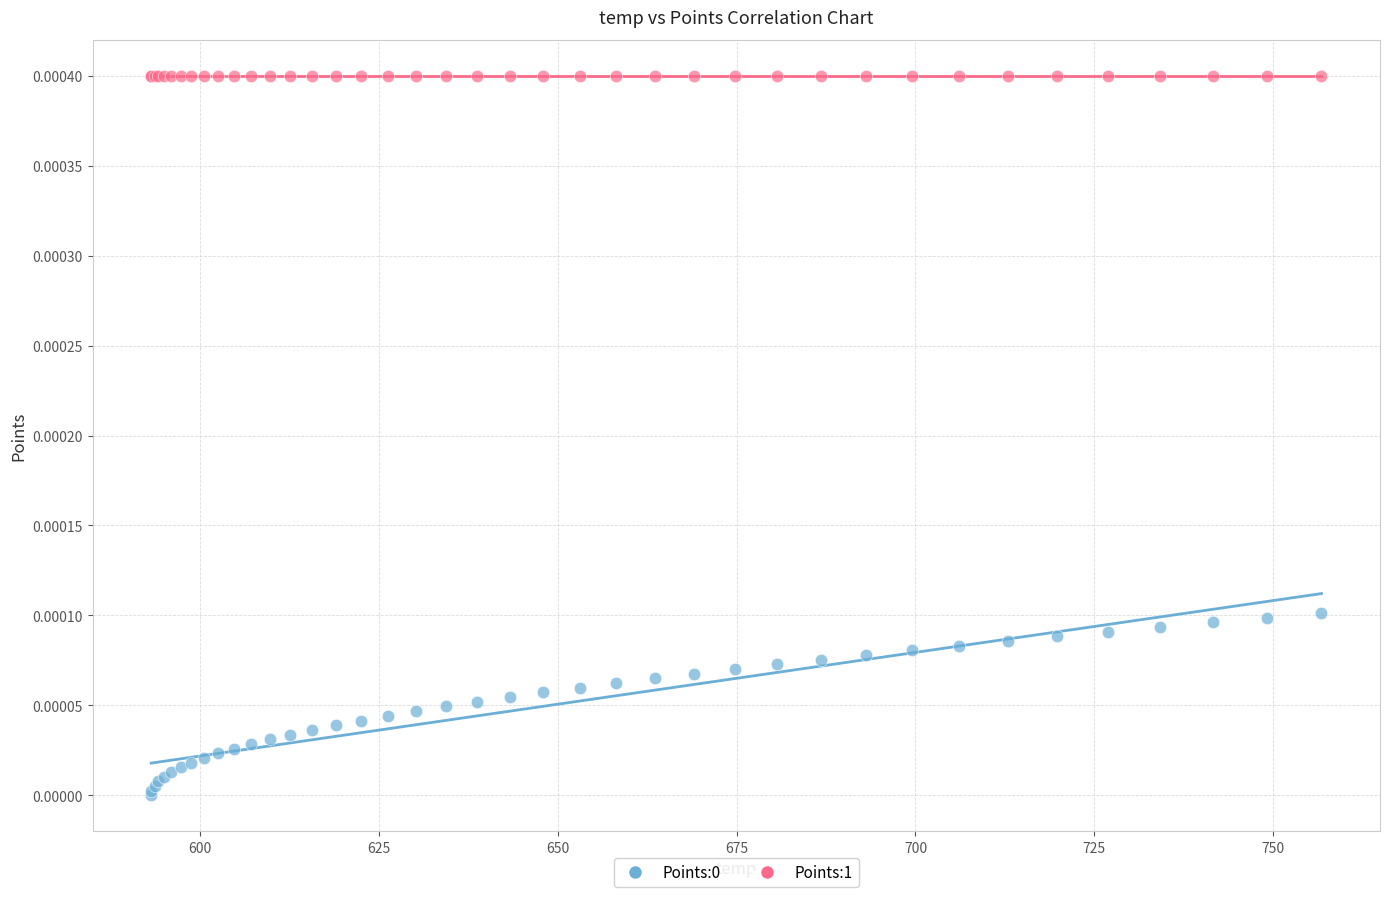

Which series reaches the maximum Y coordinate?

Points:1